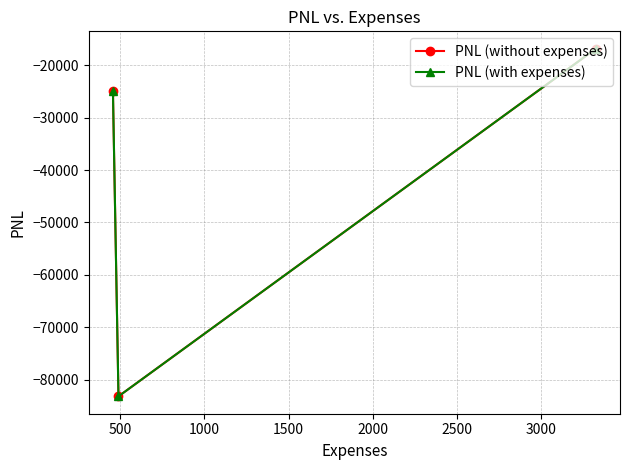

Rank the series at 0 from highest to lowest value.

PNL (without expenses), PNL (with expenses)